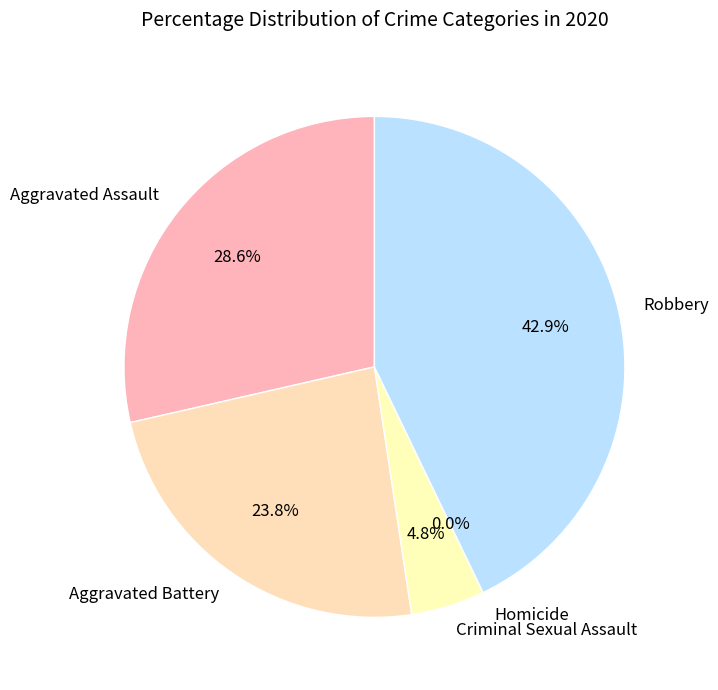

Which has a higher value, Aggravated Assault or Homicide?

Aggravated Assault